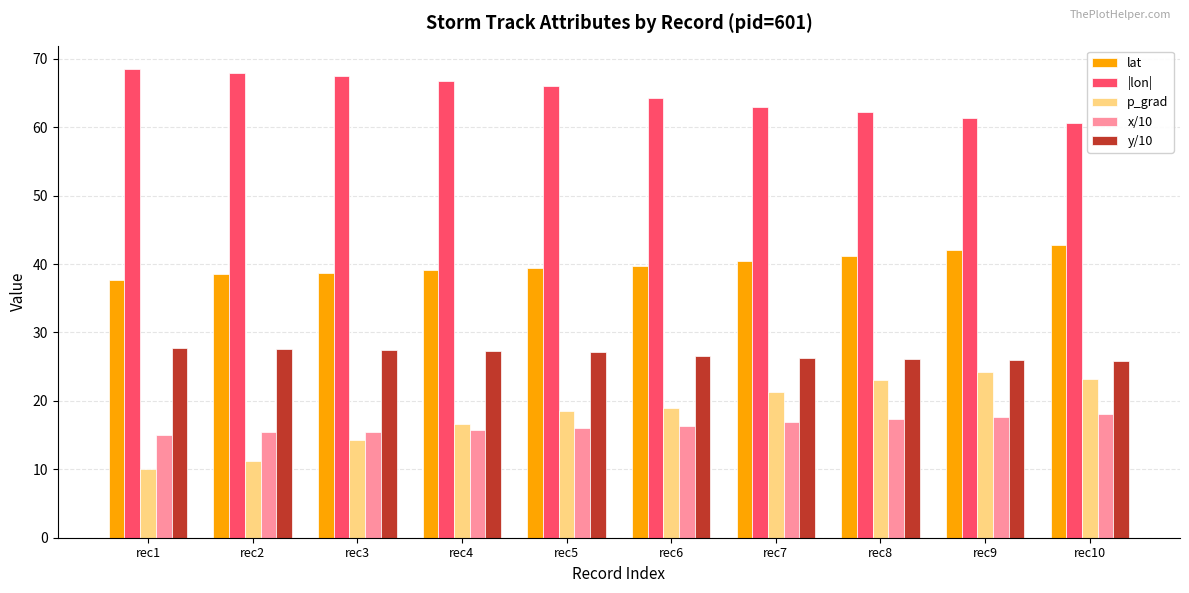

The value of lat at rec7 is 65.2. True or false?

False